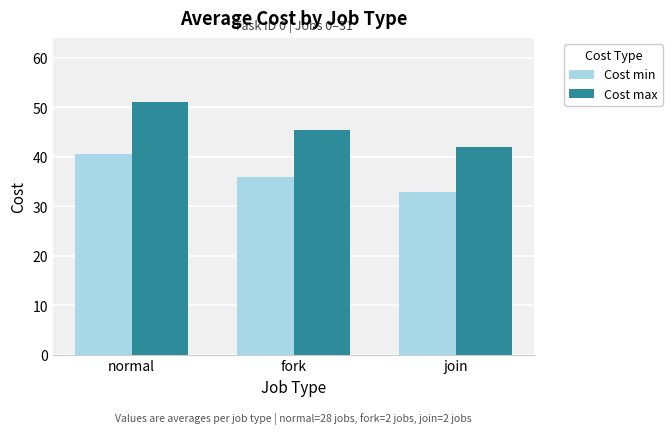

List the labels in order of Cost min value, smallest first.

join, fork, normal